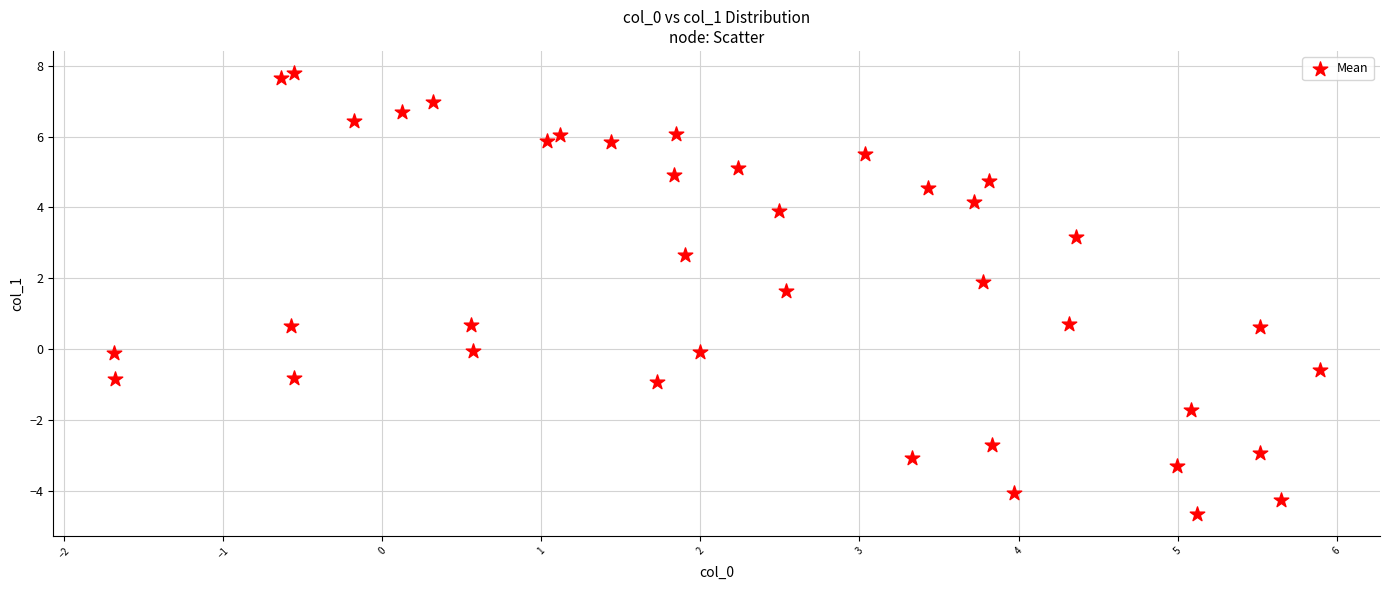

What is the range of Y values (max minus min)?

12.5